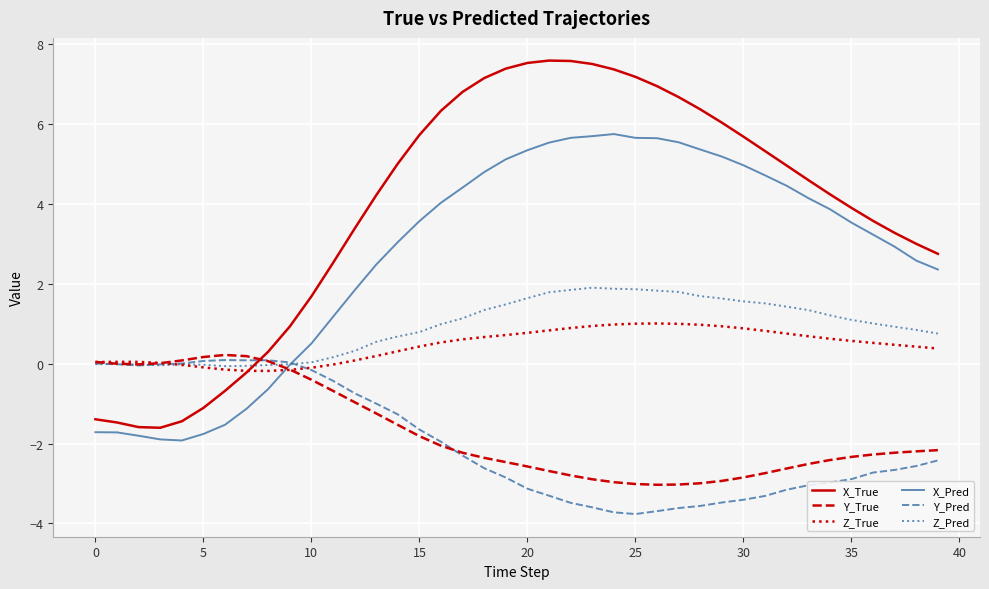

What is the highest value of the X_Pred series?

5.7